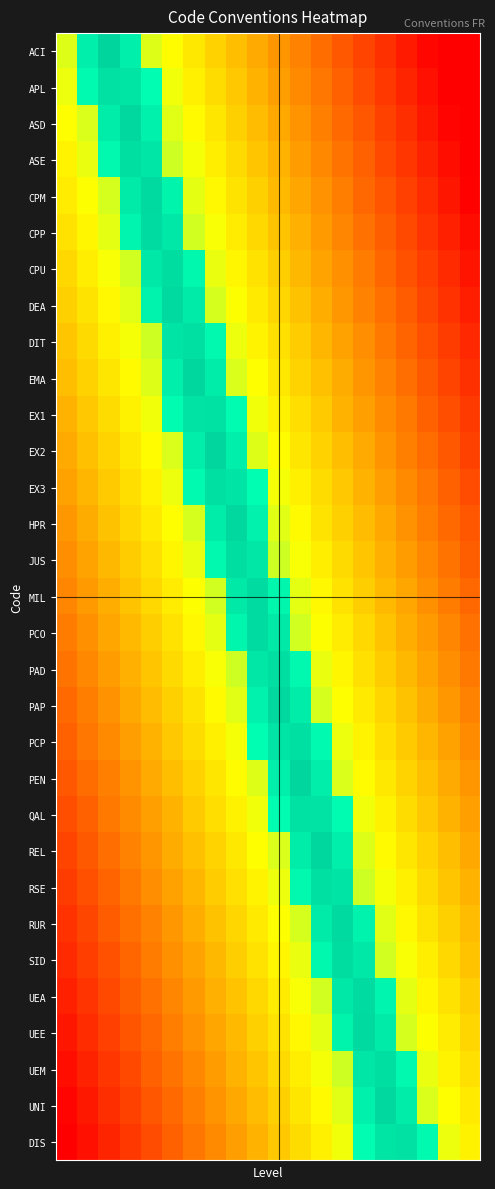

Count the number of data series in this chart.

31